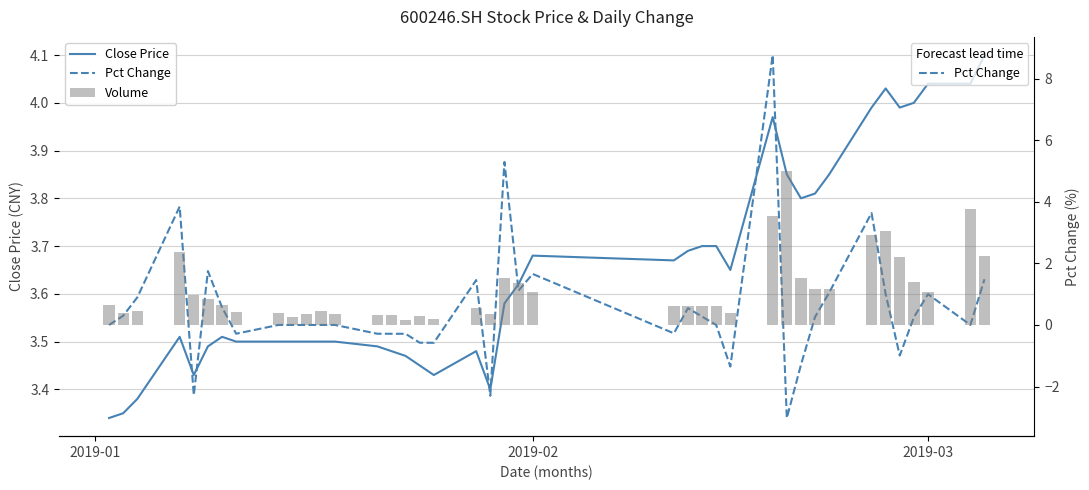

What is the maximum value shown in the chart?

8.8